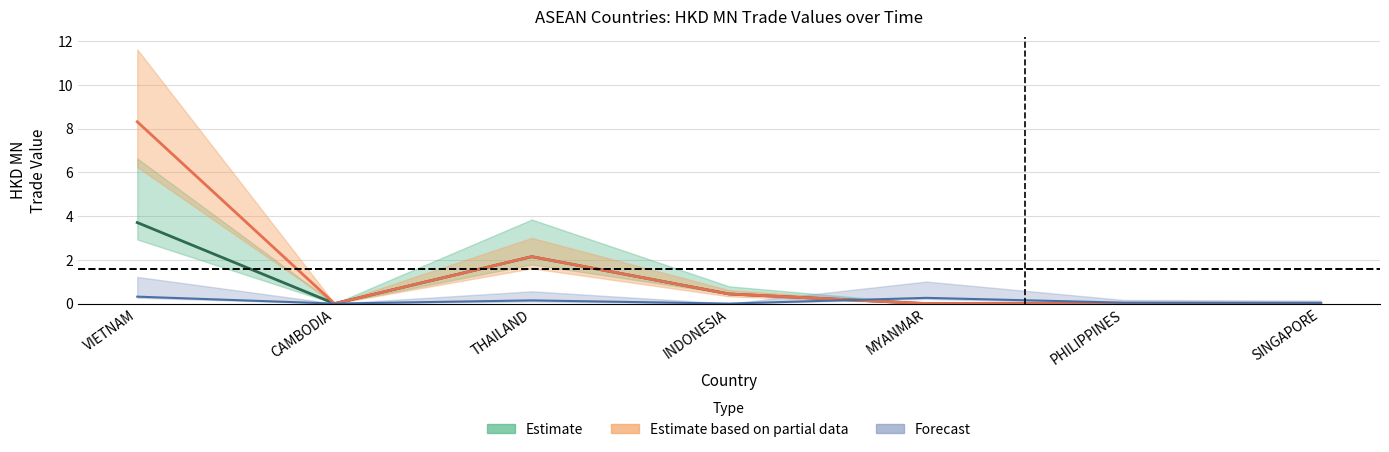

Which has a higher value, SINGAPORE or CAMBODIA?

SINGAPORE